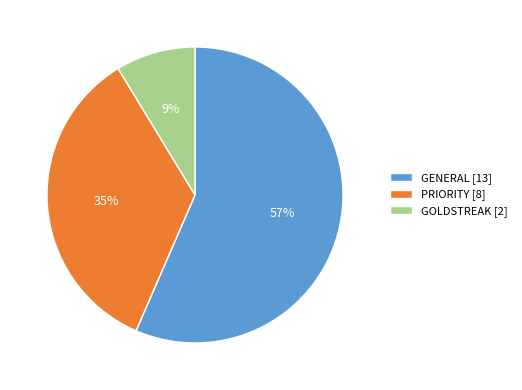

To the nearest percent, what is the difference between the GOLDSTREAK and GENERAL slice percentages?

48%